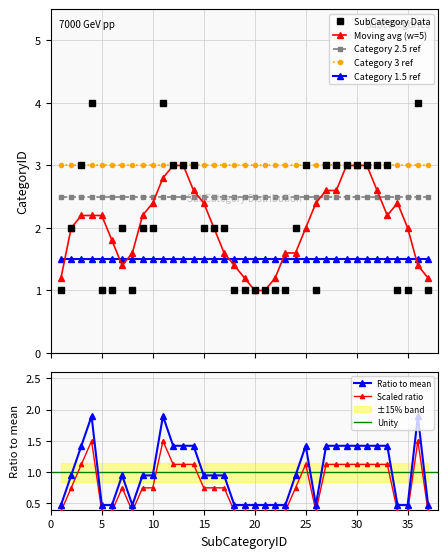

Rank the categories by value from highest to lowest.

4, 11, 36, 3, 12, 13, 14, 25, 27, 28, 29, 30, 31, 32, 33, 2, 7, 9, 10, 15, 16, 17, 24, 1, 5, 6, 8, 18, 19, 20, 21, 22, 23, 26, 34, 35, 37